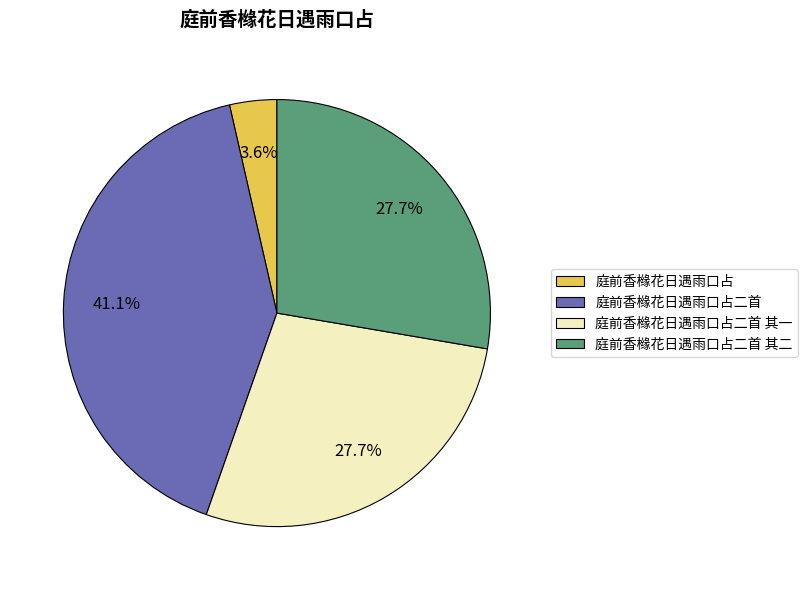

Between 庭前香橼花日遇雨口占二首 其一 and 庭前香橼花日遇雨口占, which is larger?

庭前香橼花日遇雨口占二首 其一